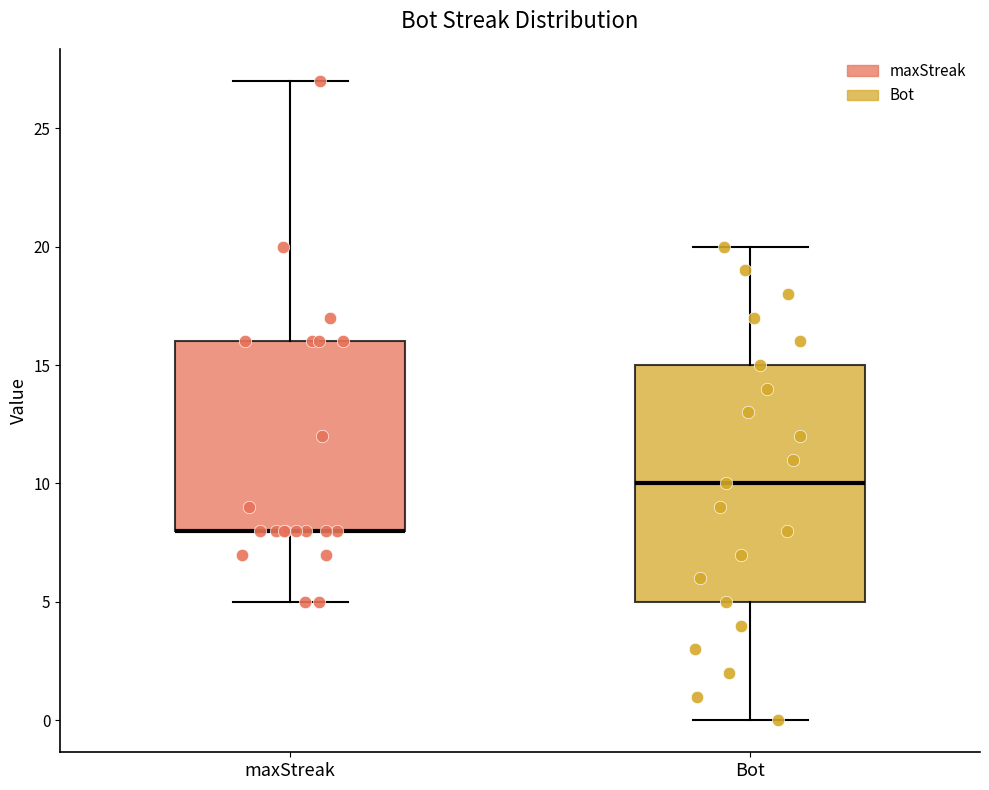

Reading left to right, transcribe this box plot: for each box, give where its median line is, the range the box spans, and where its two whiskers end, as read against the y-axis. The values are not printed on the chart, so give them approximately, as read against the axis.

maxStreak: median 8 (drawn on the box's lower edge), box 8 to 16, whiskers 5 to 27
Bot: median 10, box 5 to 15, whiskers 0 to 20